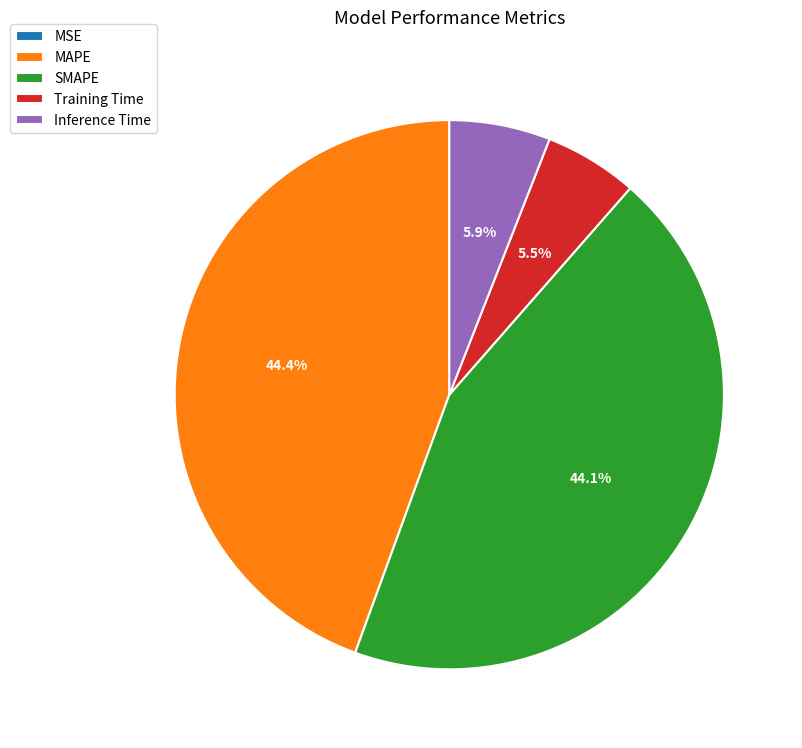

To the nearest percent, what is the difference between the largest and smallest slice percentages?

44%